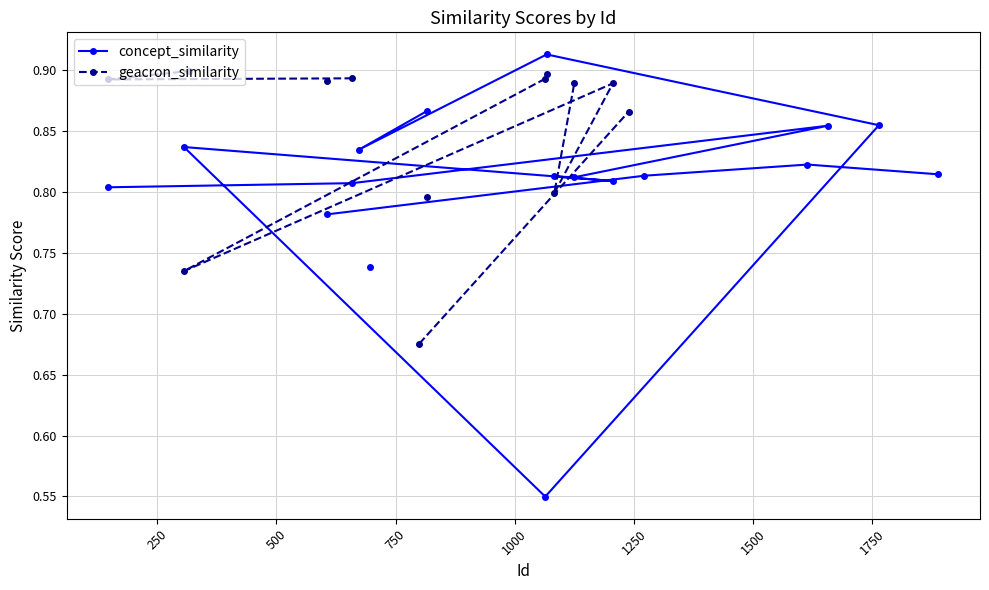

How many interior local peaks does the concept_similarity series have?

5